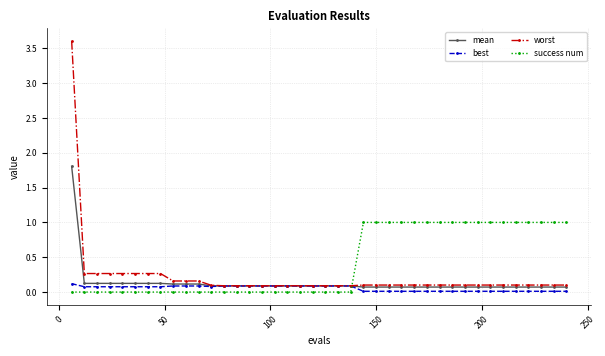

List the series in order of their overall mean, lowest first.

best, mean, worst, success num